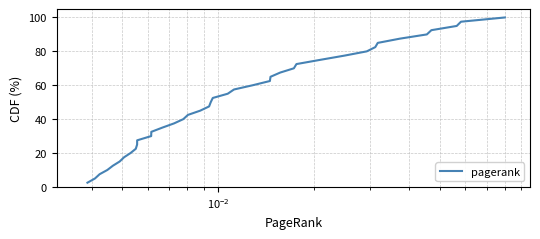

What is the smallest value displayed?

2.5